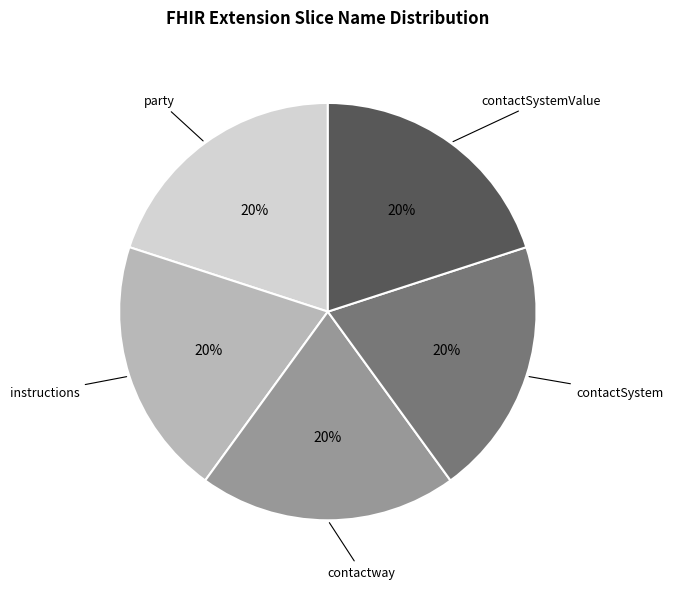

To the nearest percent, what is the average slice percentage?

20%